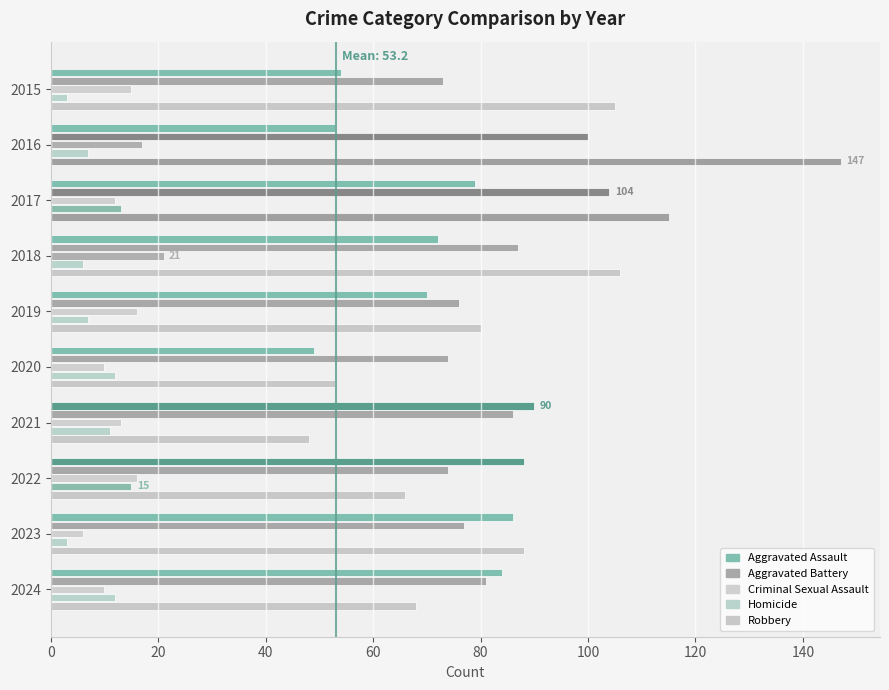

How many values in the Aggravated Battery series are below 81?

5